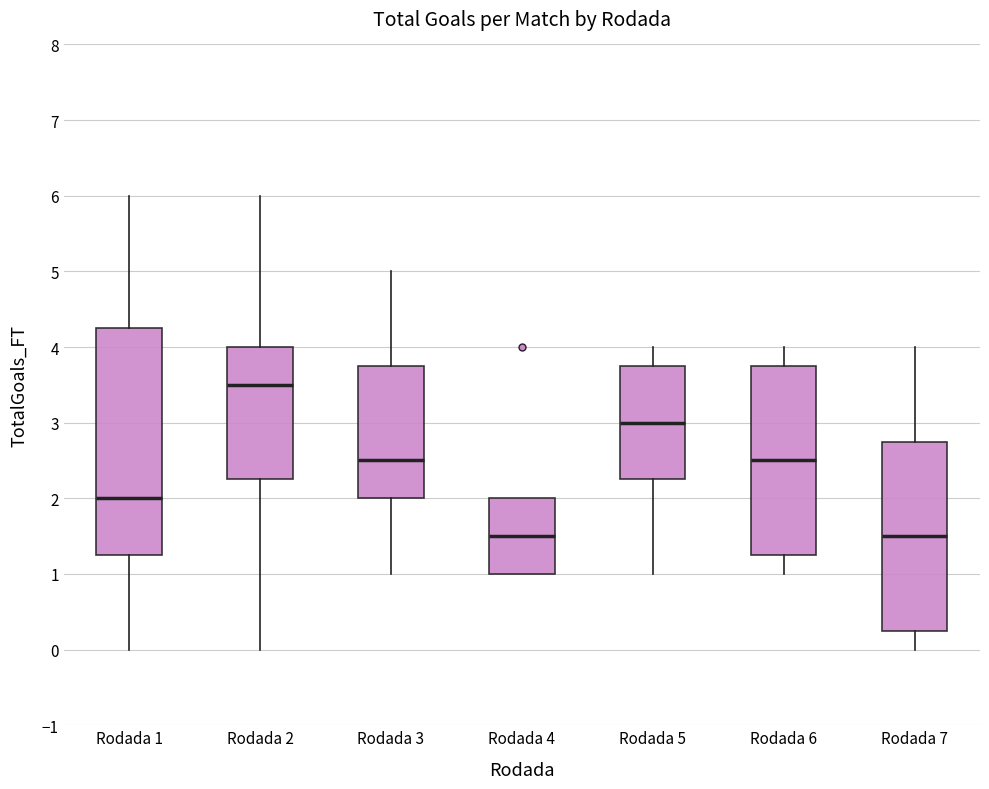

Reading left to right, transcribe this box plot: for each box, give where its median line is, the range the box spans, and where its two whiskers end, as read against the y-axis. The values are not printed on the chart, so give them approximately, as read against the axis.

Rodada 1: median 2.0, box 1.3 to 4.3, whiskers 0.0 to 6.0
Rodada 2: median 3.5, box 2.3 to 4.0, whiskers 0.0 to 6.0
Rodada 3: median 2.5, box 2.0 to 3.8, whiskers 1.0 to 5.0
Rodada 4: median 1.5, box 1.0 to 2.0, whiskers 1.0 to 2.0
Rodada 5: median 3.0, box 2.3 to 3.8, whiskers 1.0 to 4.0
Rodada 6: median 2.5, box 1.3 to 3.8, whiskers 1.0 to 4.0
Rodada 7: median 1.5, box 0.3 to 2.8, whiskers 0.0 to 4.0